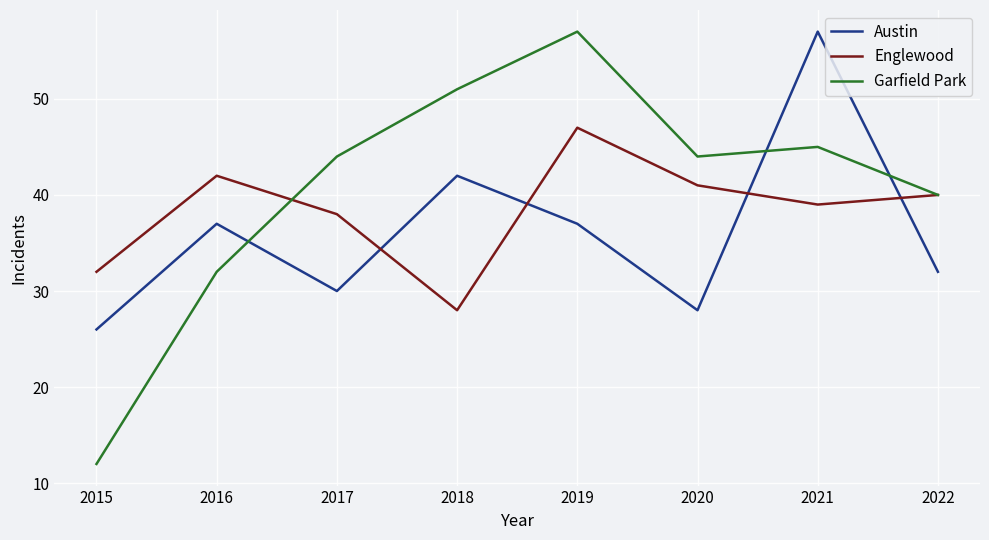

What is the sum of the Austin values at 2016 and 2017?

67